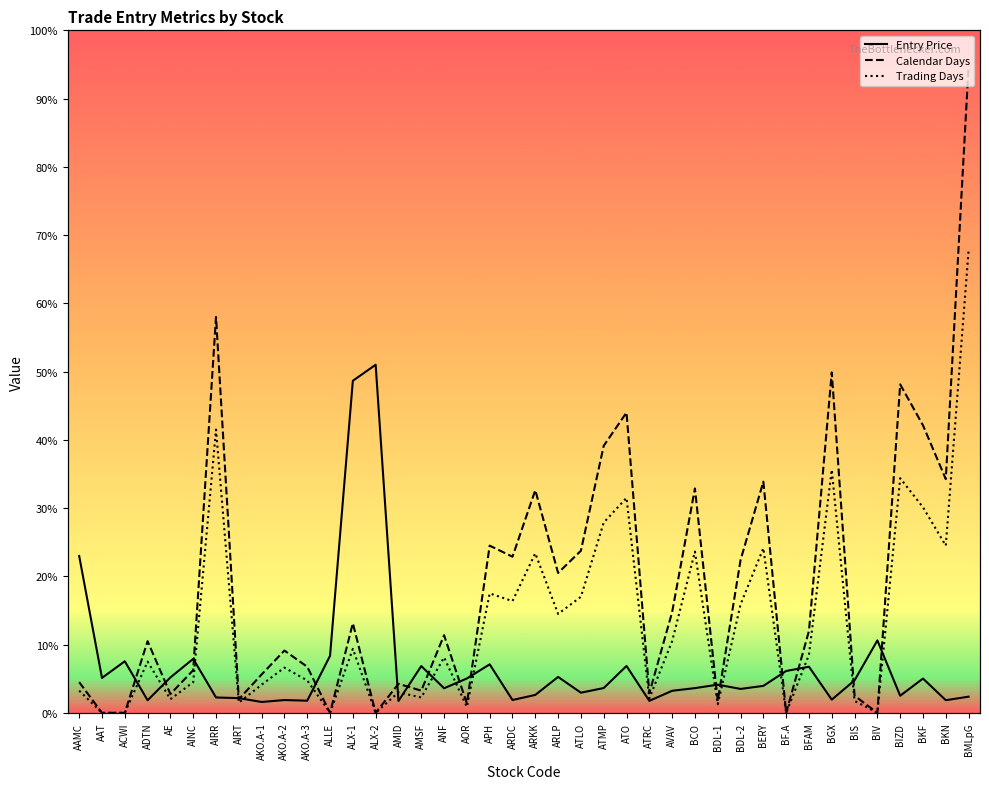

Which category has the lowest value across all series?

AAT